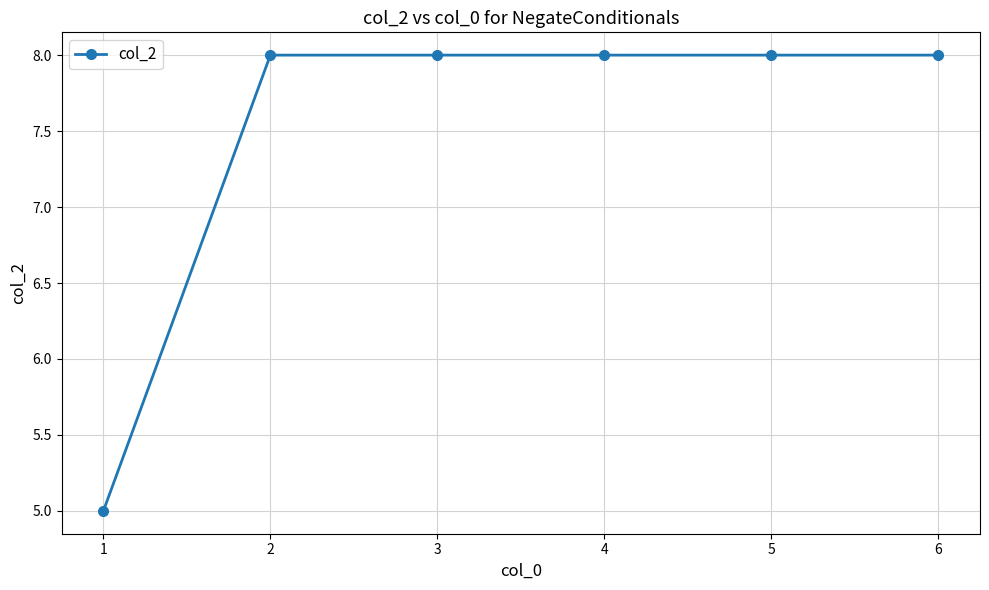

What is the minimum value shown in the chart?

5